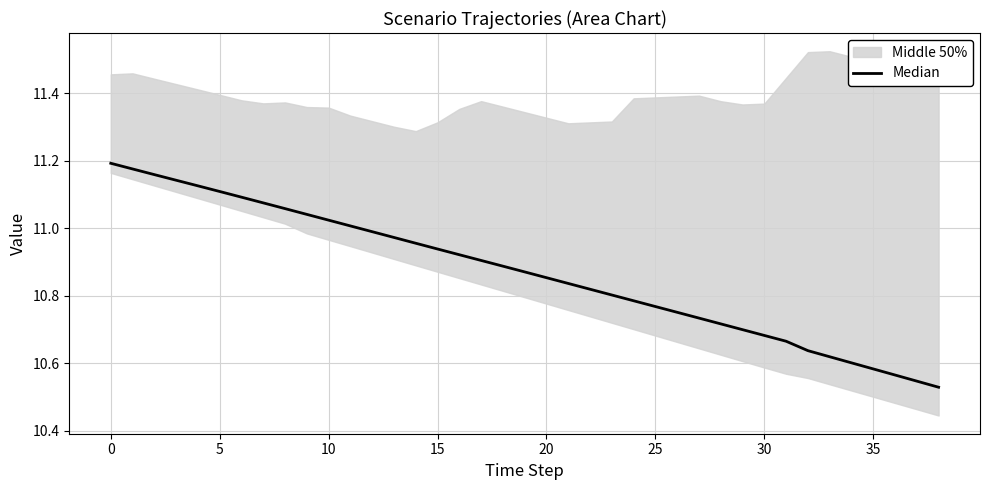

At which label is the value closest to 10?

38